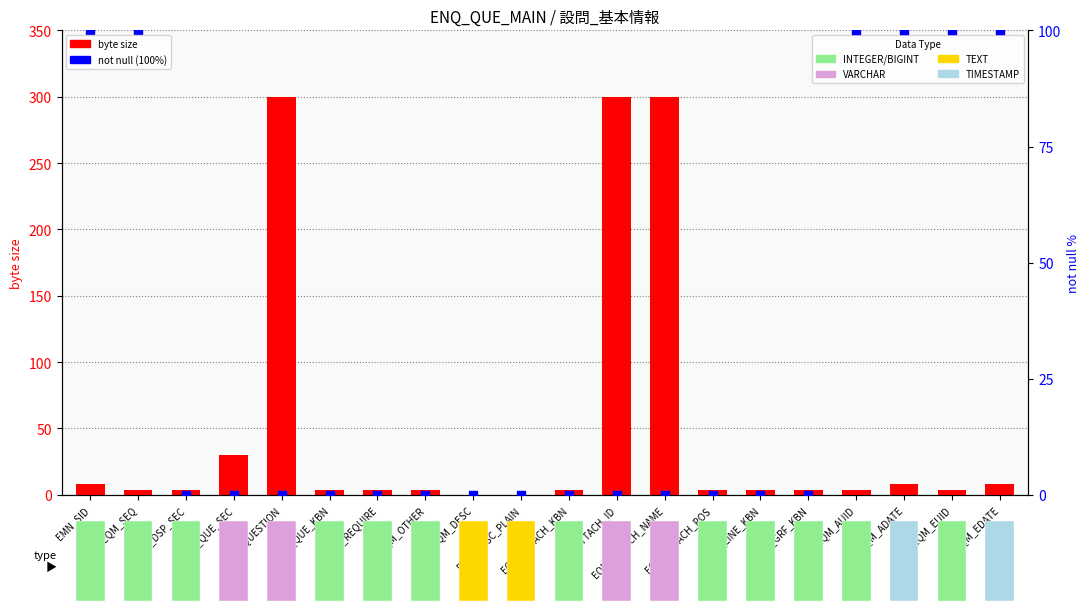

Which series contains the lowest Y value?

byte size